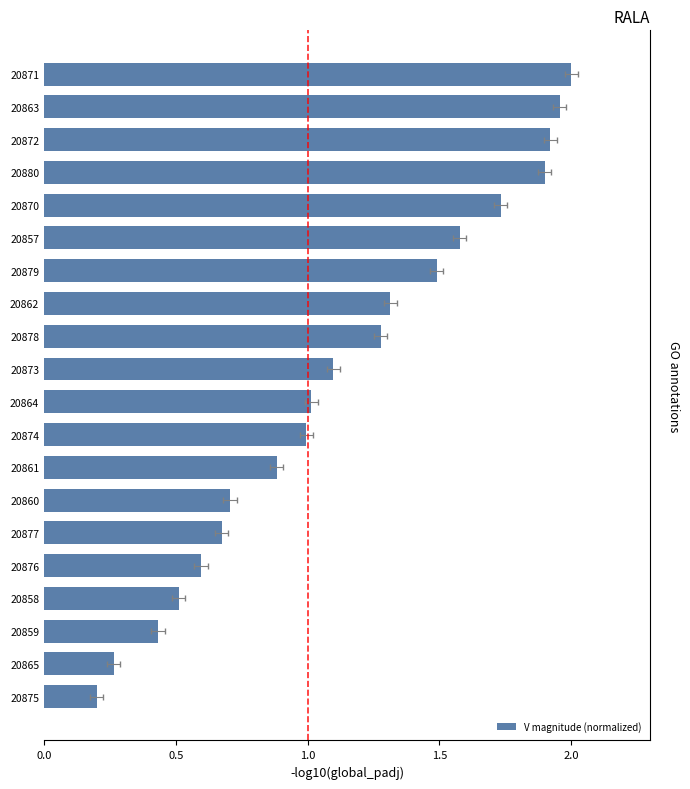

How many bars are there in total?

20